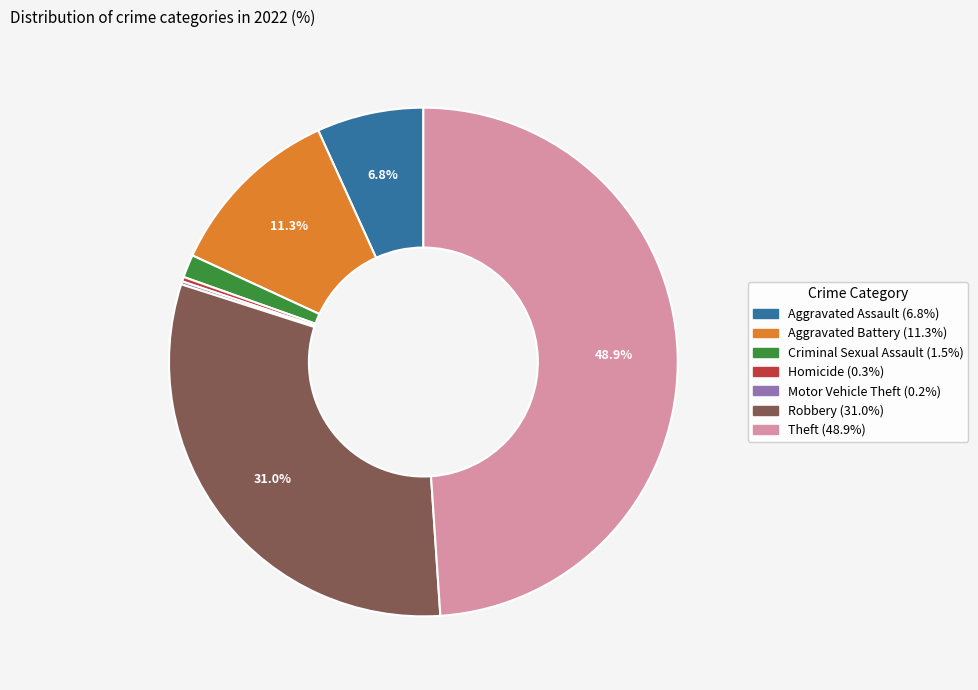

To the nearest percent, what is the difference between the Homicide and Robbery slice percentages?

31%